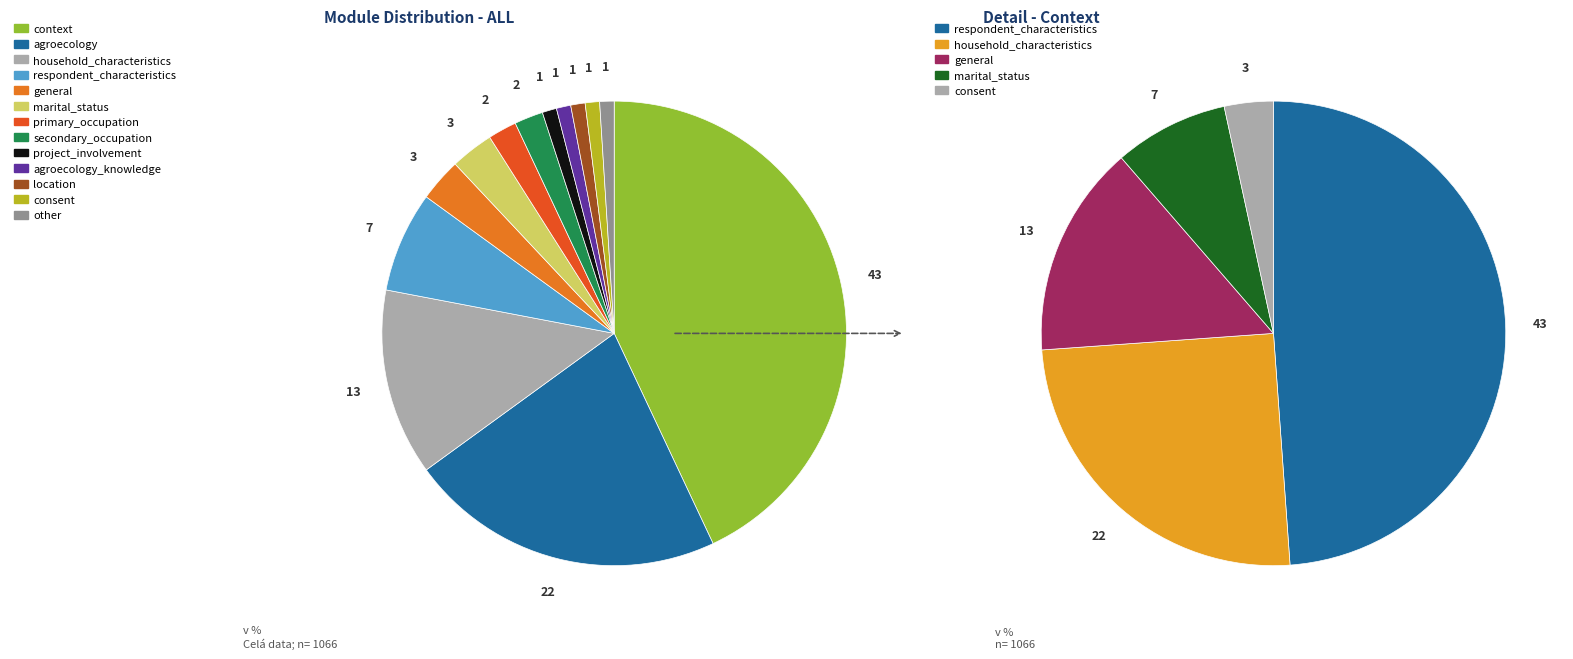

Which category has the smallest portion of the pie?

project_involvement